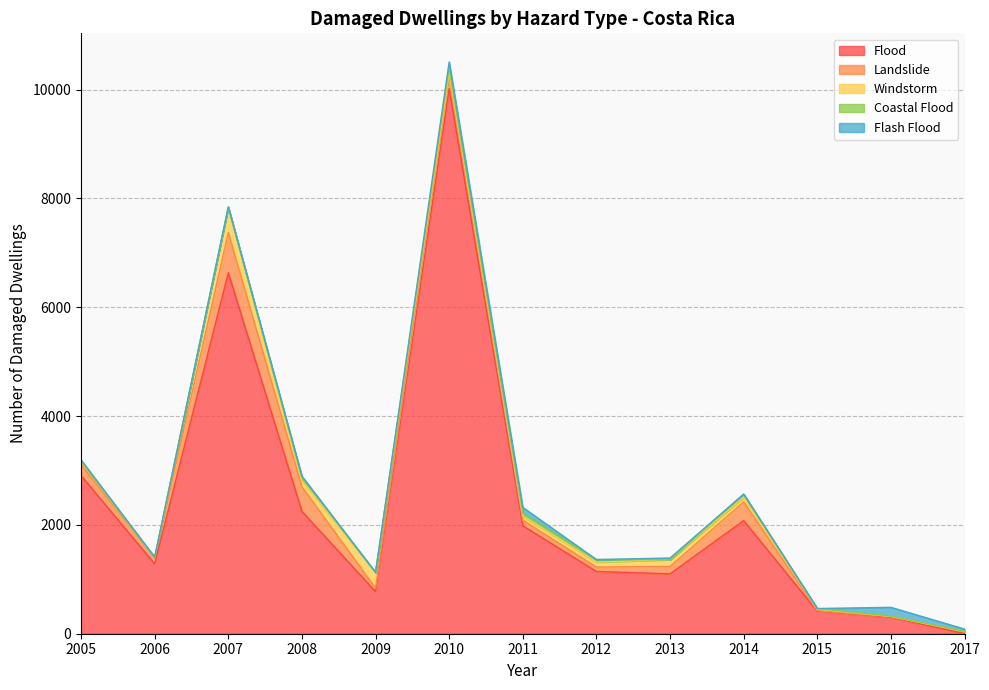

What is the total value across all series at 2006?

1407